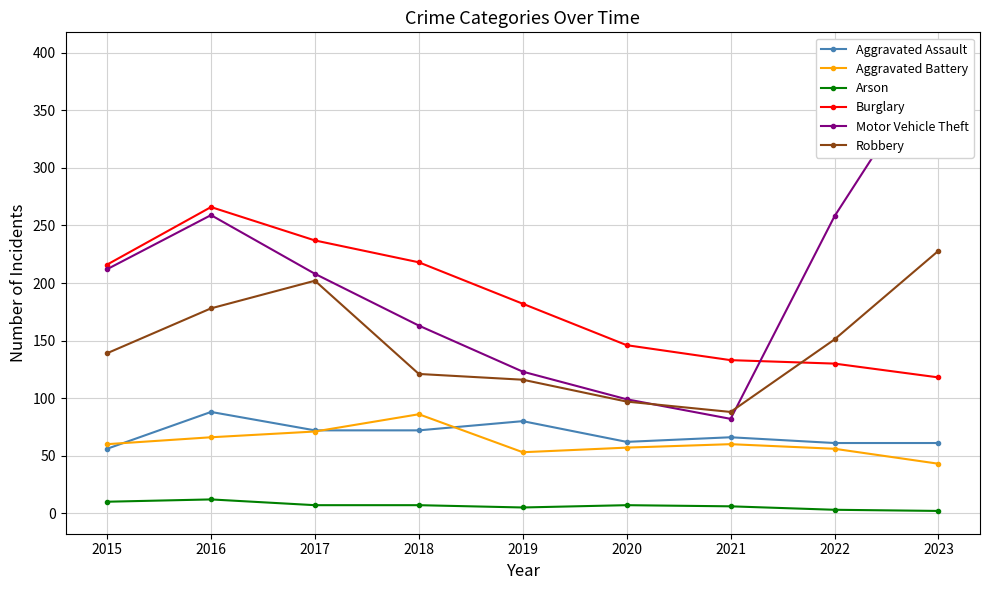

At which label does Arson first exceed 7?

2015